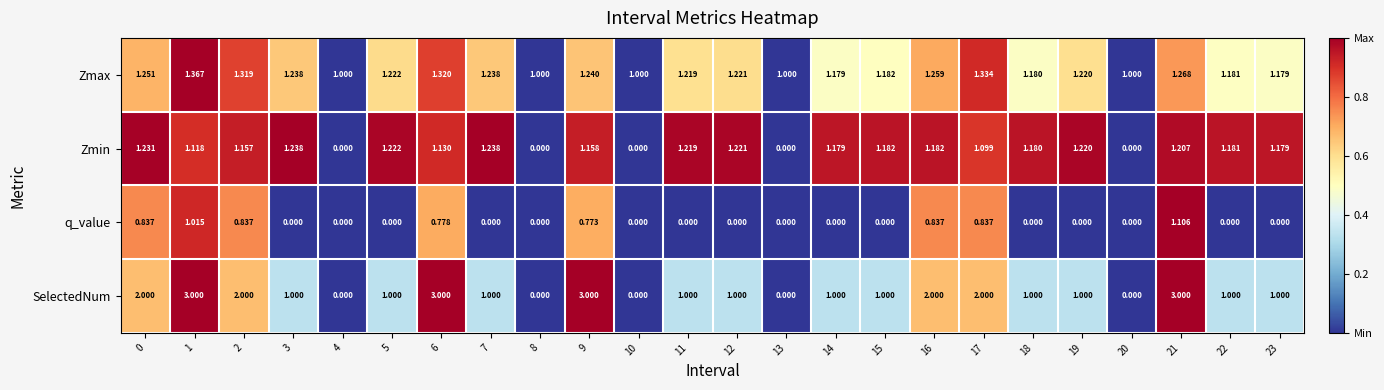

Which series has the widest spread of values?

SelectedNum